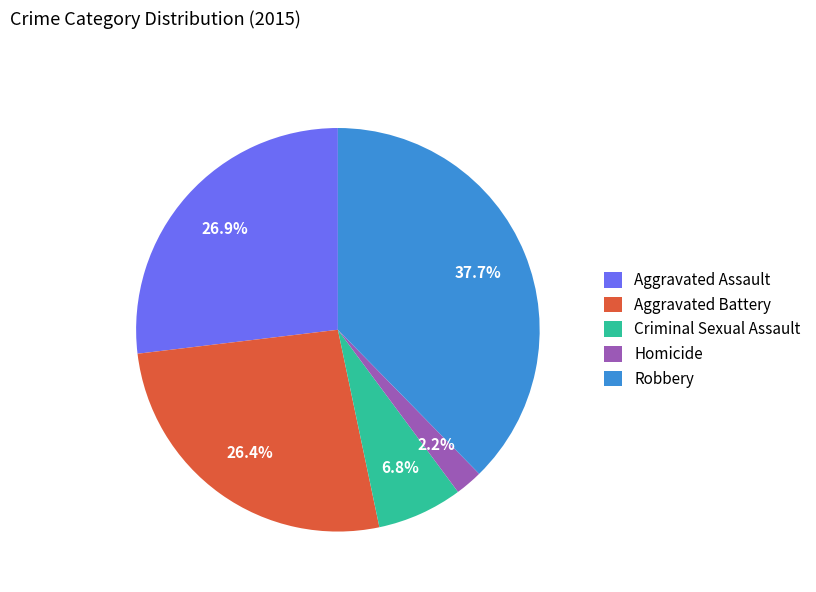

Count the number of slices in the pie.

5